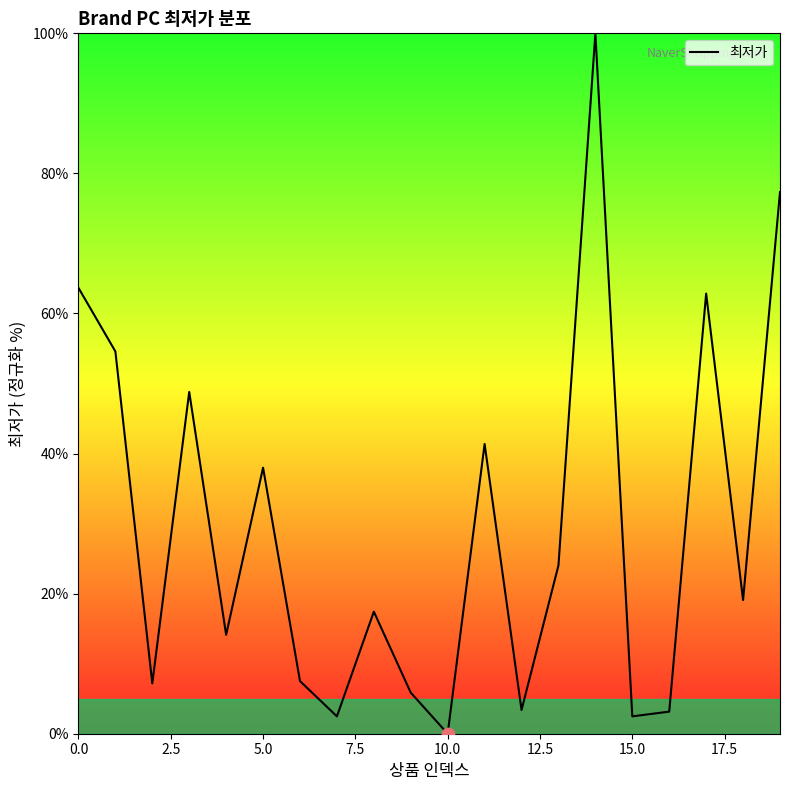

What is the difference between the maximum and minimum values?

100.0